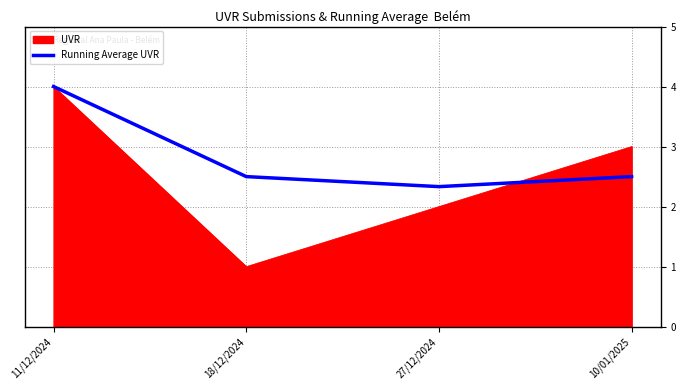

What position from the left is 27/12/2024?

3